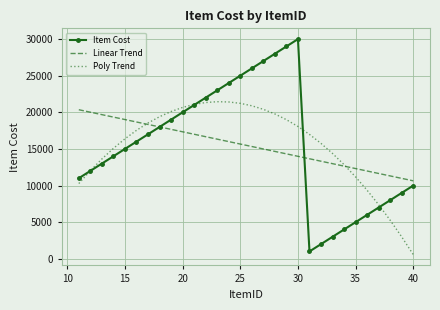

What is the greatest value displayed?

30000.0